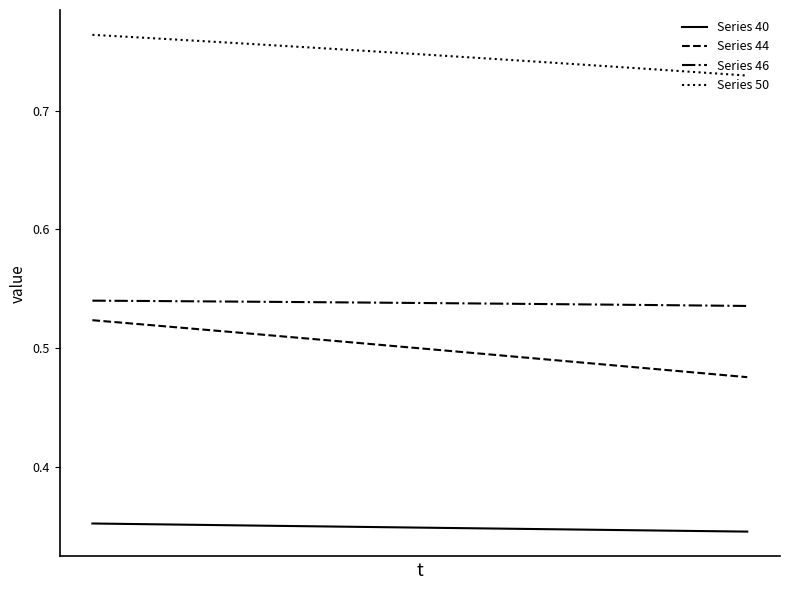

How many lines are shown in the chart?

4